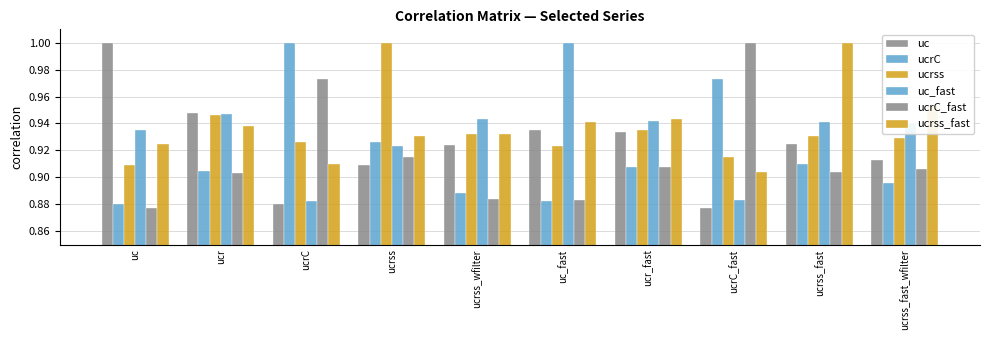

What position from the left is ucrss_wfilter?

5